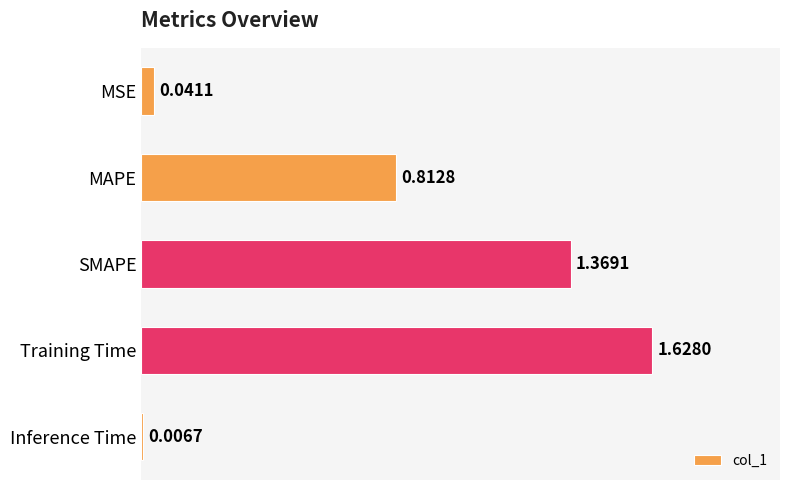

What is the change in value from MSE to MAPE?

+0.8